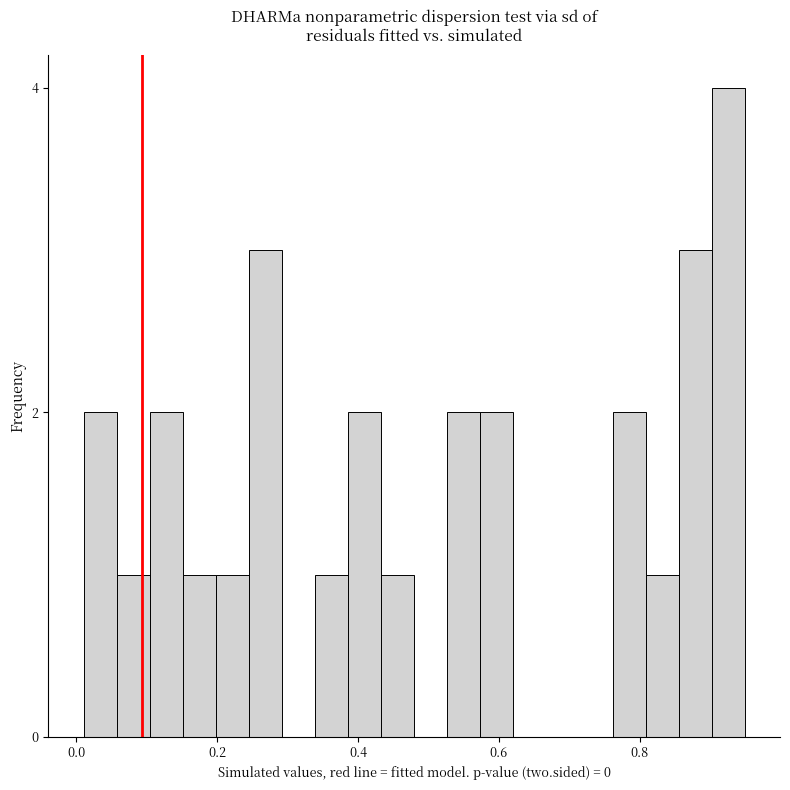

Around what value on the x-axis is the tallest bar? Give the approximate position of its centre, as read against the axis.

0.92